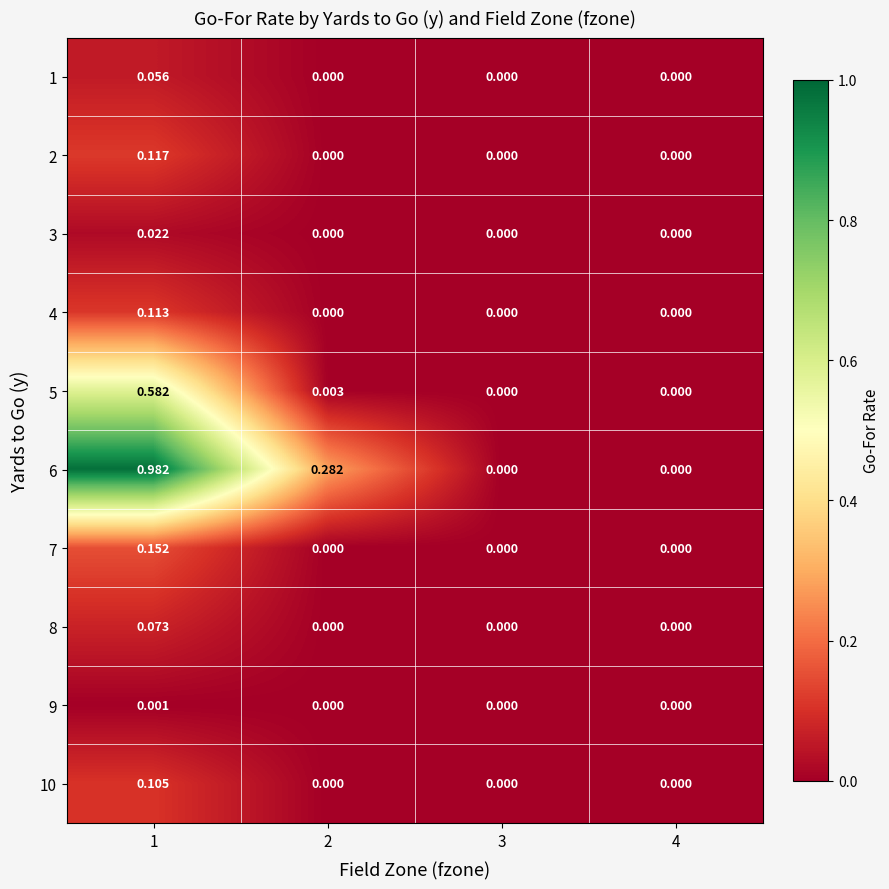

How many distinct data groups are displayed?

10